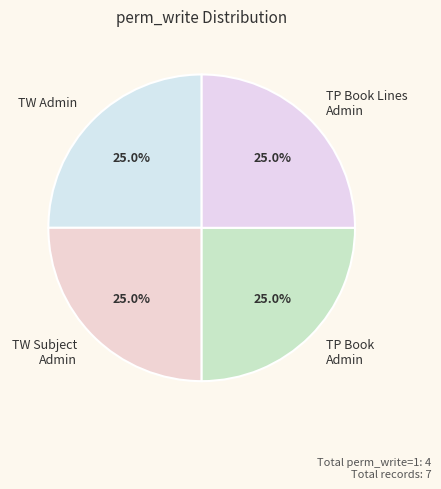

Is there any slice that represents more than half of the pie?

No